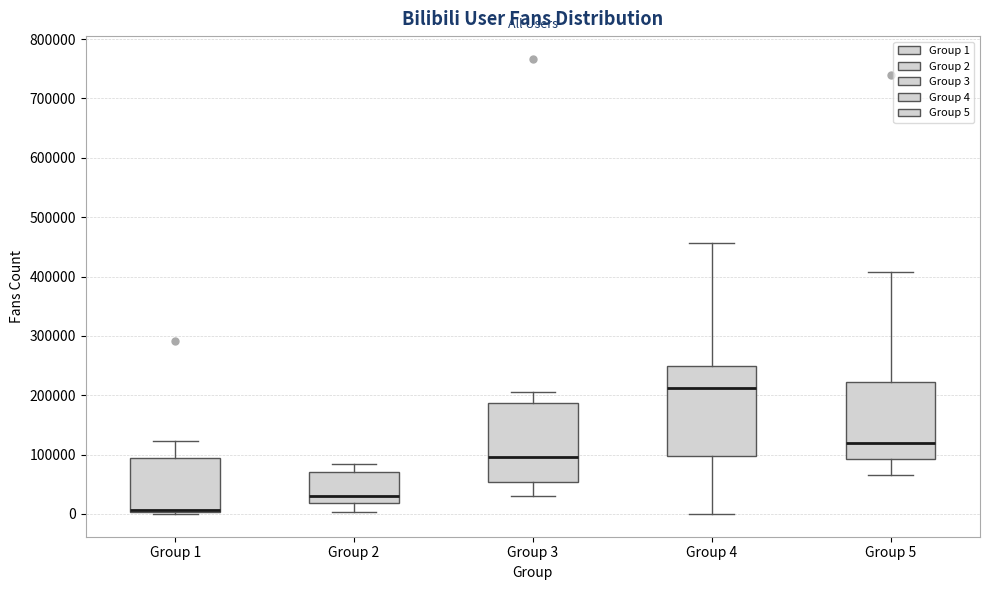

Reading left to right, read every box against the y-axis: the position of its median line, the range the box covers, and the ends of its whiskers. The values are not printed on the chart, so give them approximately, as read against the axis.

Group 1: median 10000 (drawn on the box's lower edge), box 0 to 90000, whiskers 0 (just below the box's lower edge) to 120000
Group 2: median 30000, box 20000 to 70000, whiskers 0 to 80000
Group 3: median 100000, box 50000 to 190000, whiskers 30000 to 210000
Group 4: median 210000, box 100000 to 250000, whiskers 0 to 460000
Group 5: median 120000, box 90000 to 220000, whiskers 60000 to 410000